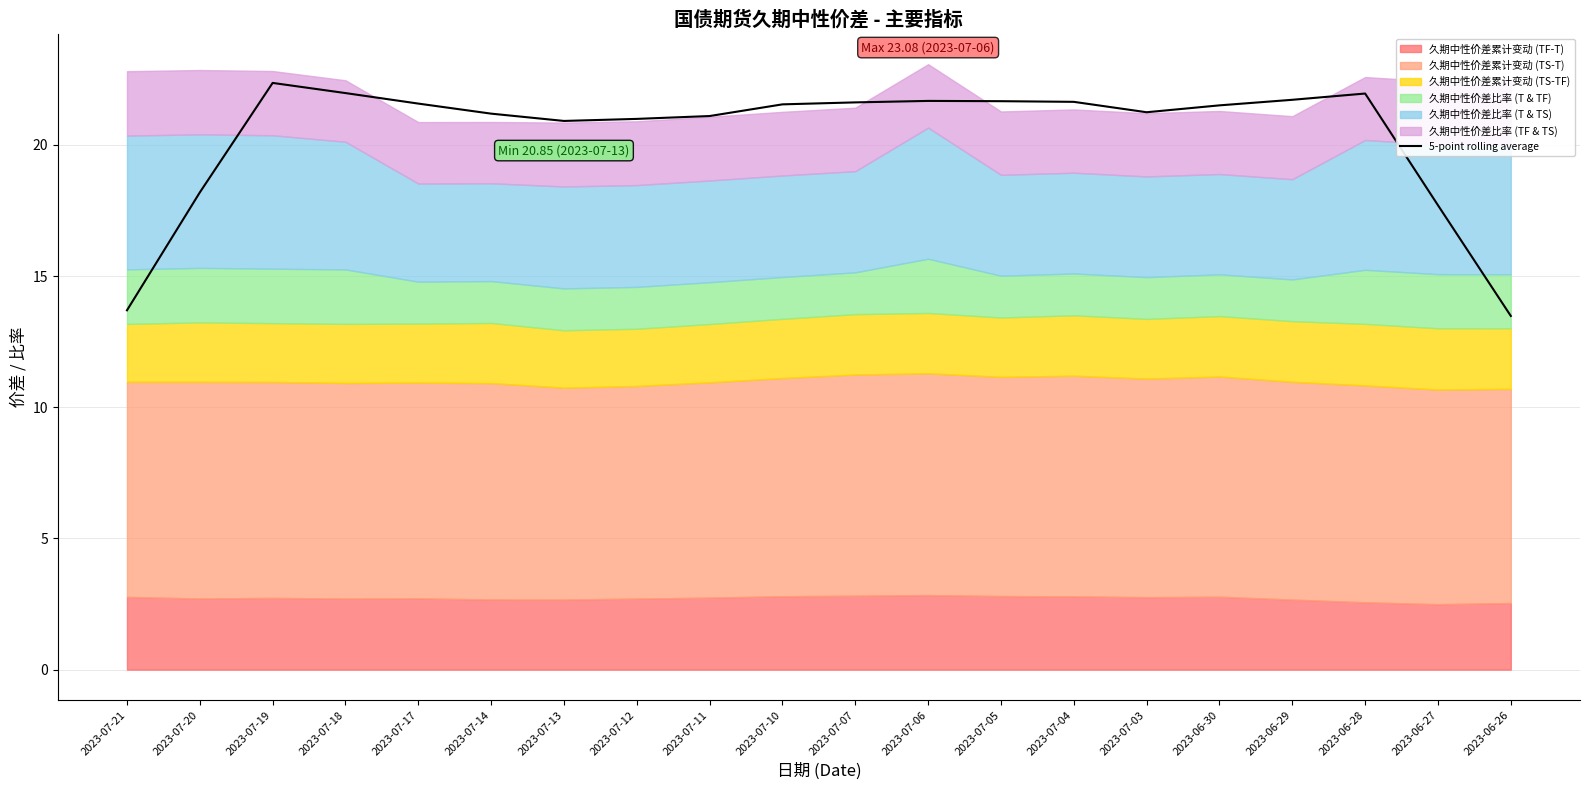

At which category does the chart reach its minimum across all series?

2023-06-26